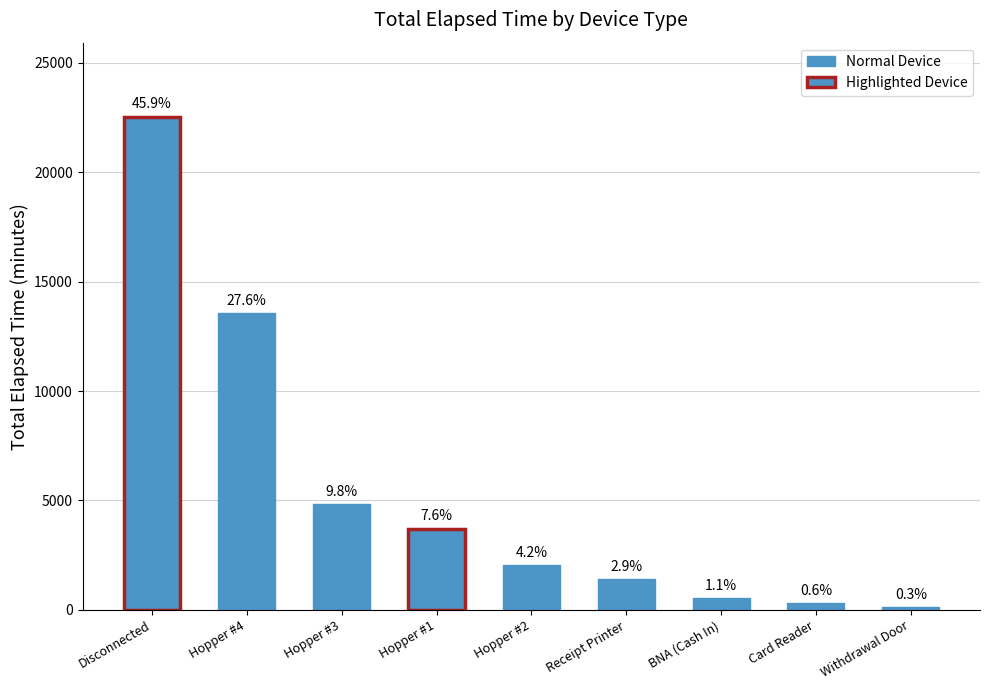

Does the chart contain any negative values?

No